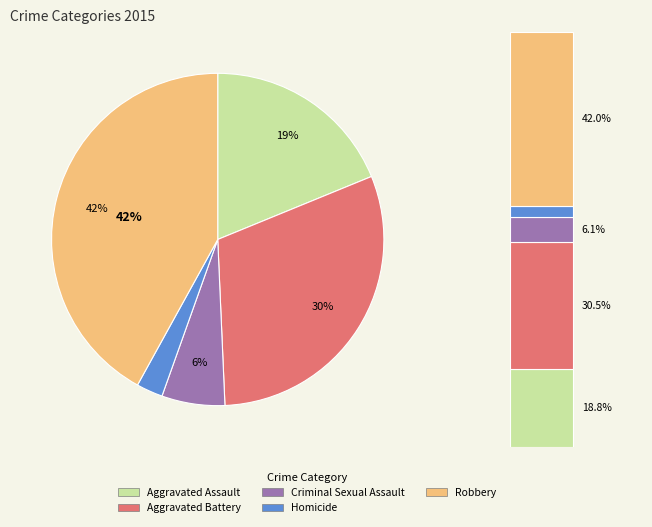

What is the change in value from Aggravated Assault to Criminal Sexual Assault?

-64